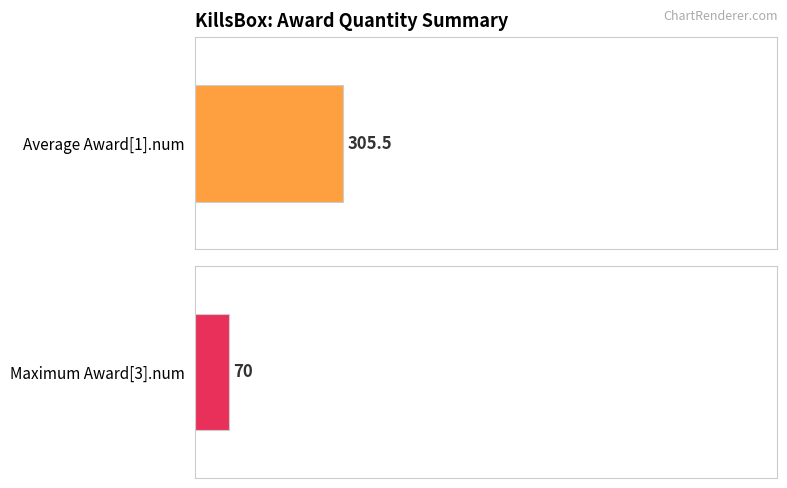

List the series in order of their overall mean, lowest first.

Award[3].num, Award[1].num